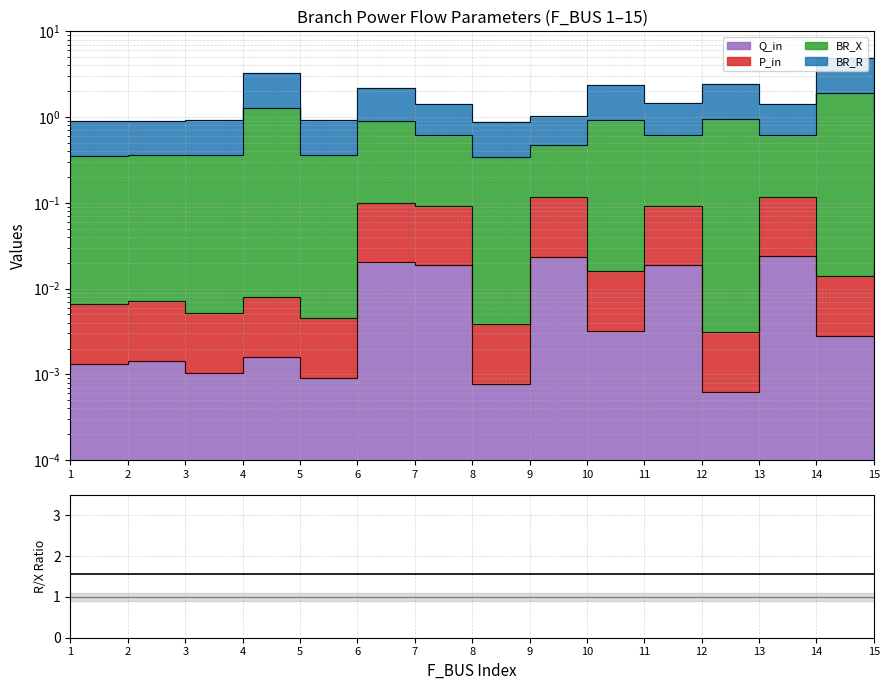

True or false: BR_R and Q_in cross at least once.

False